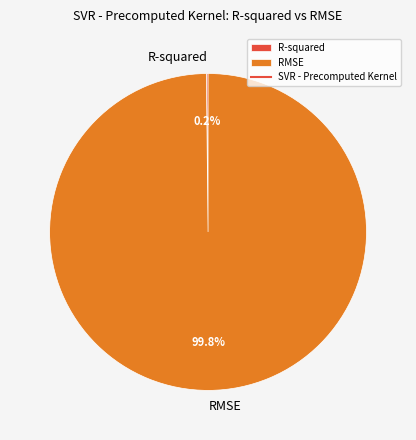

Which slice is the largest?

RMSE